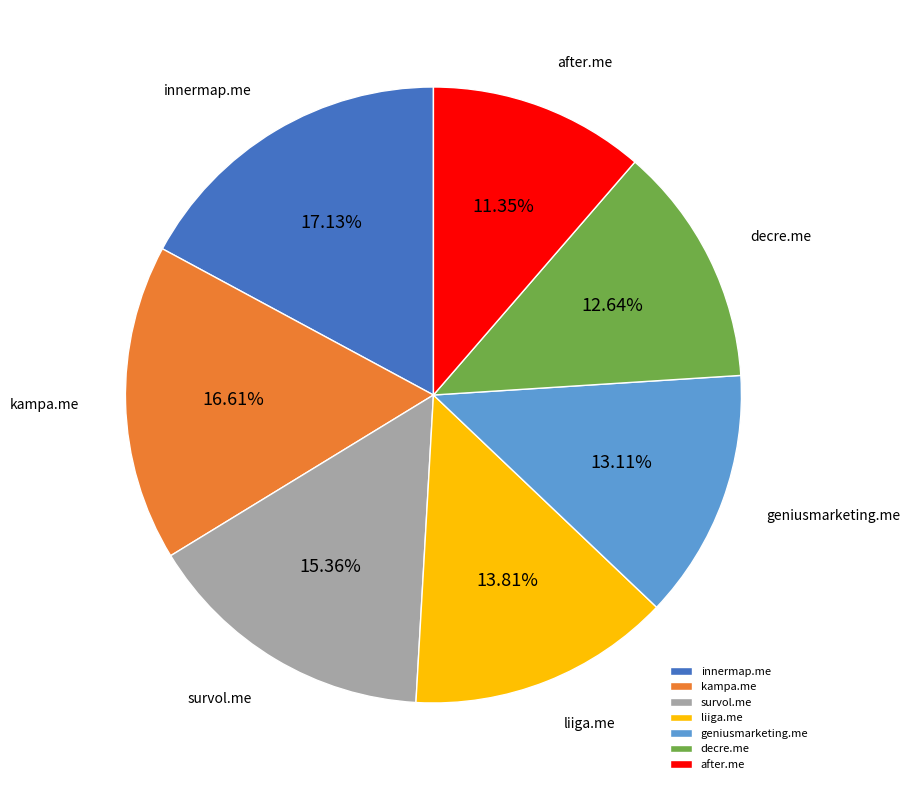

Is the sum of liiga.me and innermap.me greater than half?

No